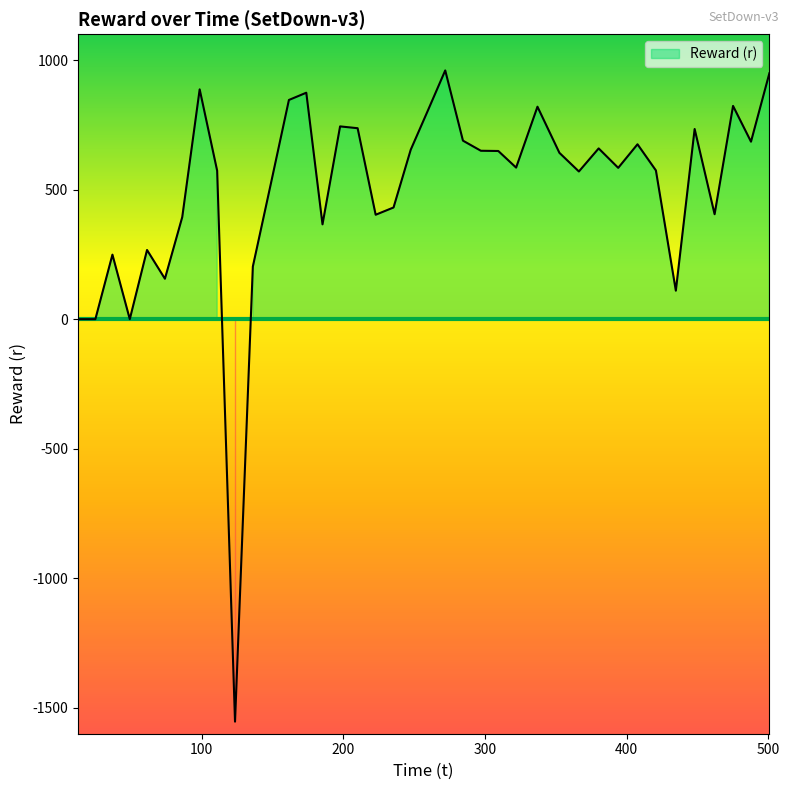

What is the label of the 30th point from the left?

380.293283